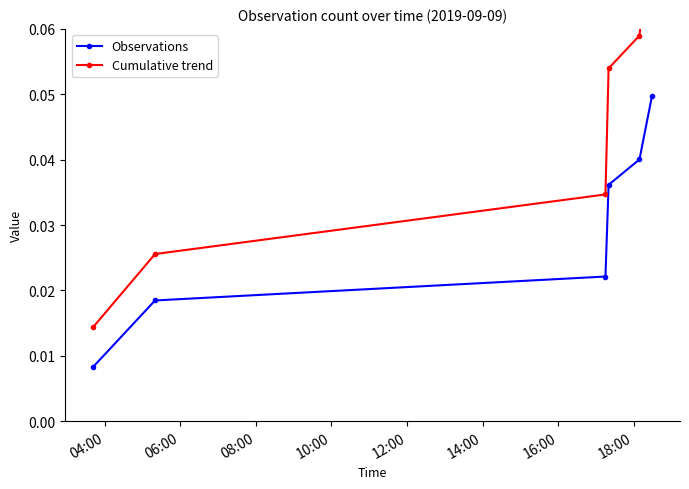

How many Observations values are between 0 and 1?

6